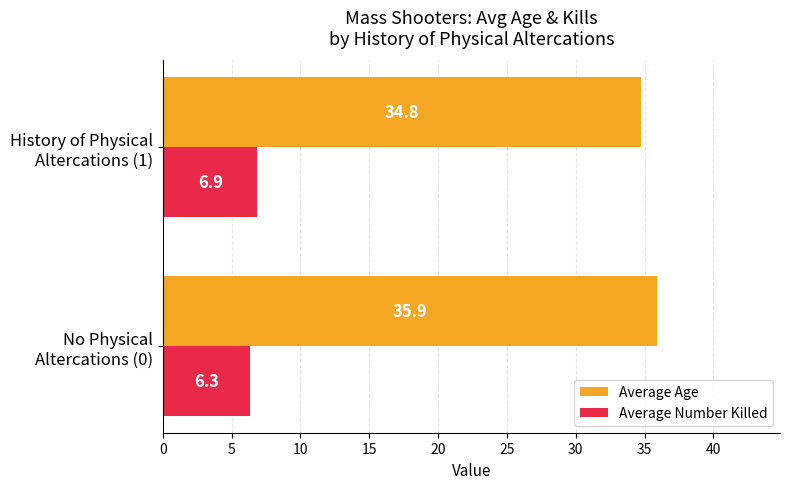

List the series in order of their peak value, lowest first.

Average Number Killed, Average Age